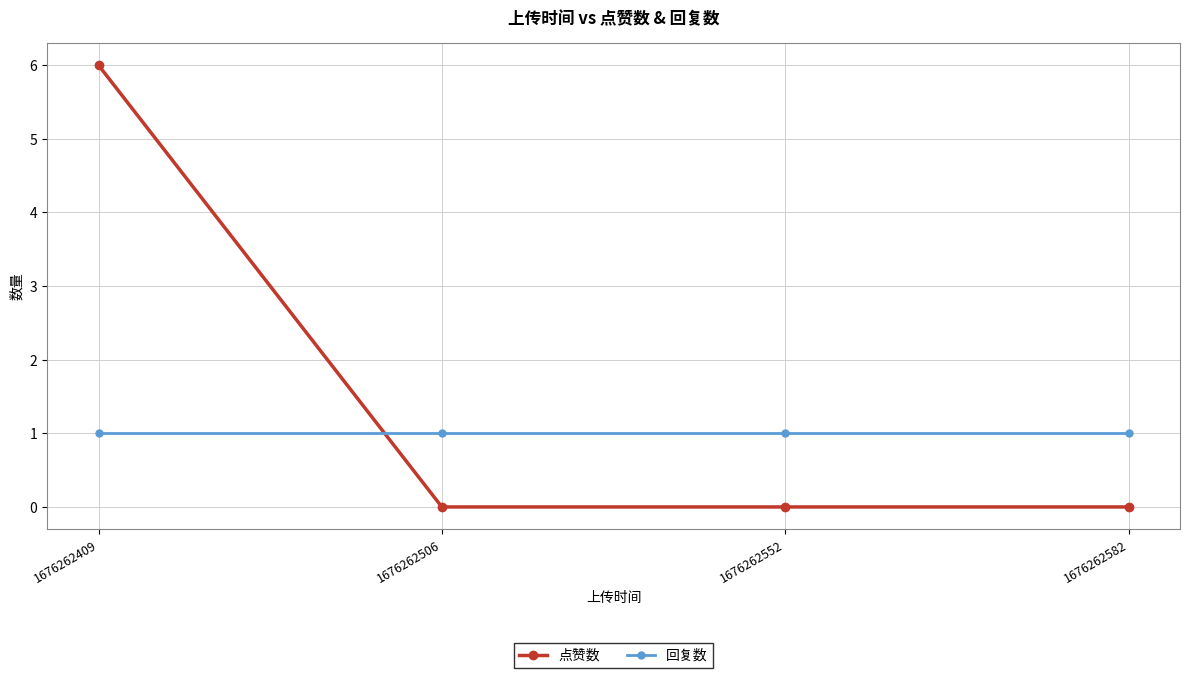

How many times do 回复数 and 点赞数 cross each other?

1